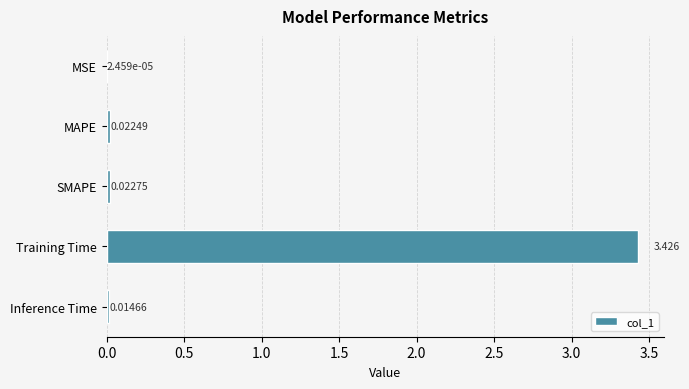

At which label is the value closest to 1?

SMAPE